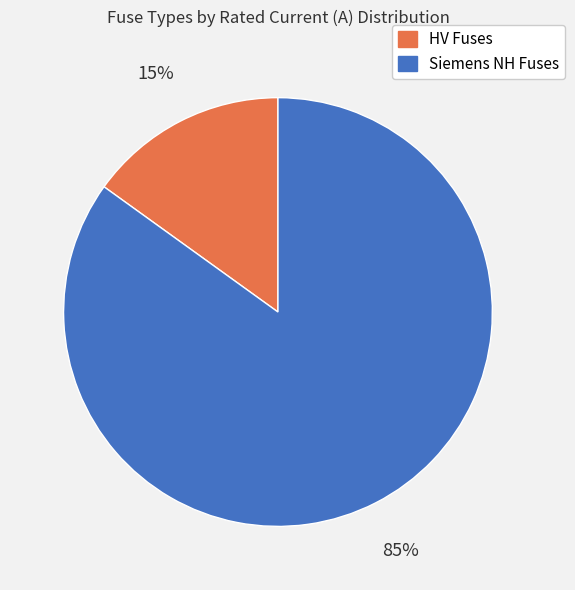

To the nearest percent, what is the average slice percentage?

50%